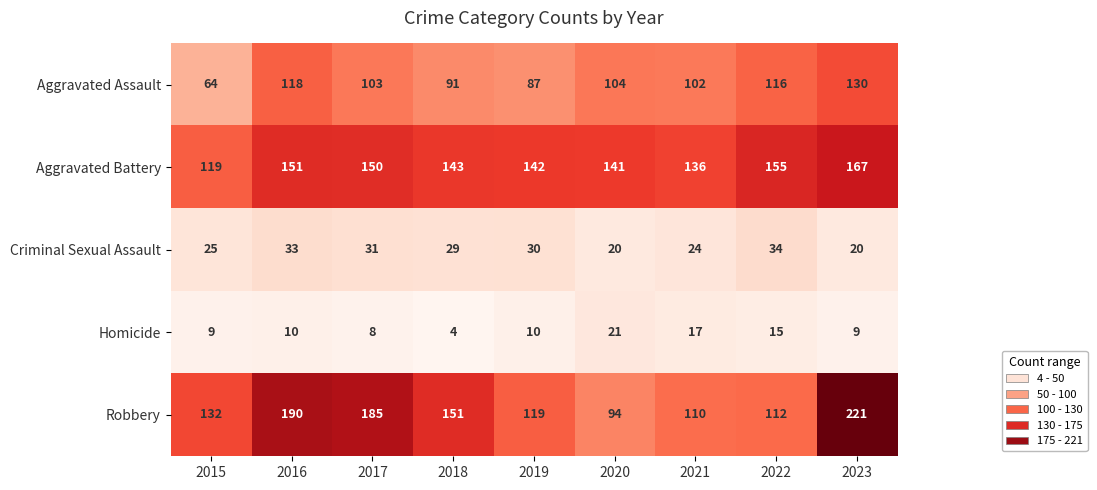

At which label is Criminal Sexual Assault closest to 27?

2015